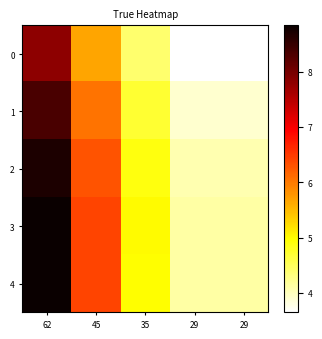

Reading left to right, extract all data points from this chart.

0: 62=7.8	45=5.7	35=4.4	29=3.6	29=3.6
1: 62=8.3	45=6.1	35=4.7	29=3.9	29=3.9
2: 62=8.7	45=6.3	35=4.9	29=4.1	29=4.1
3: 62=8.8	45=6.4	35=5.0	29=4.1	29=4.1
4: 62=8.8	45=6.4	35=5.0	29=4.1	29=4.1